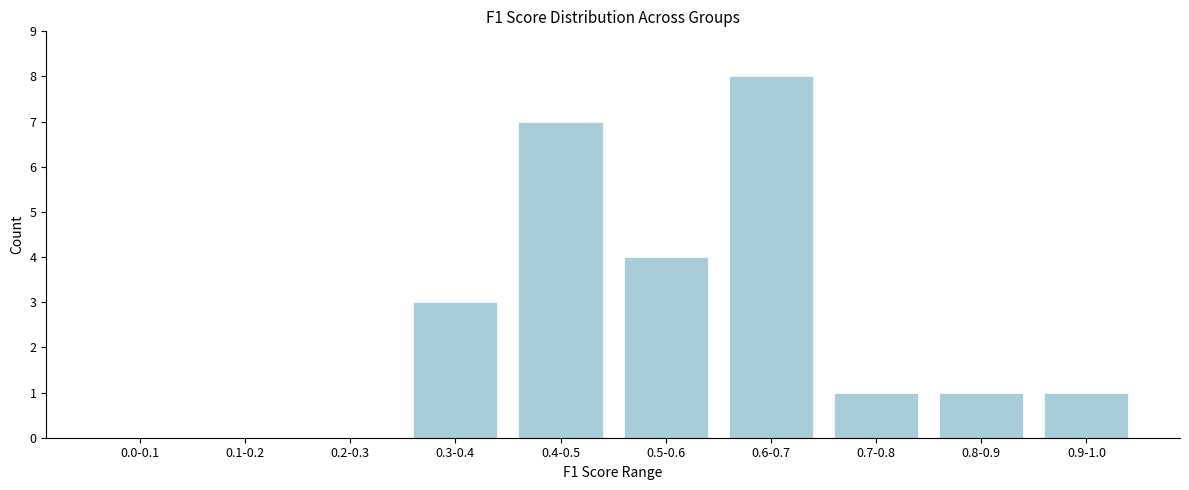

Reading right to left, transcribe all the data shown in this chart.

0.9-1.0=1	0.8-0.9=1	0.7-0.8=1	0.6-0.7=8	0.5-0.6=4	0.4-0.5=7	0.3-0.4=3	0.2-0.3=0	0.1-0.2=0	0.0-0.1=0